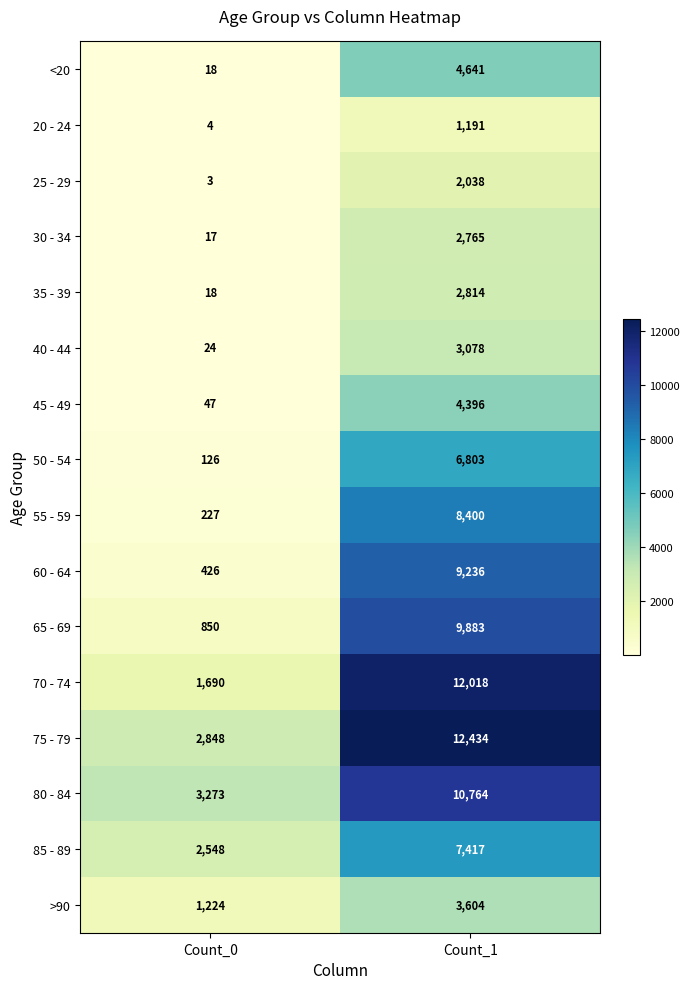

Which series changed the most between Count_0 and Count_1?

70 - 74